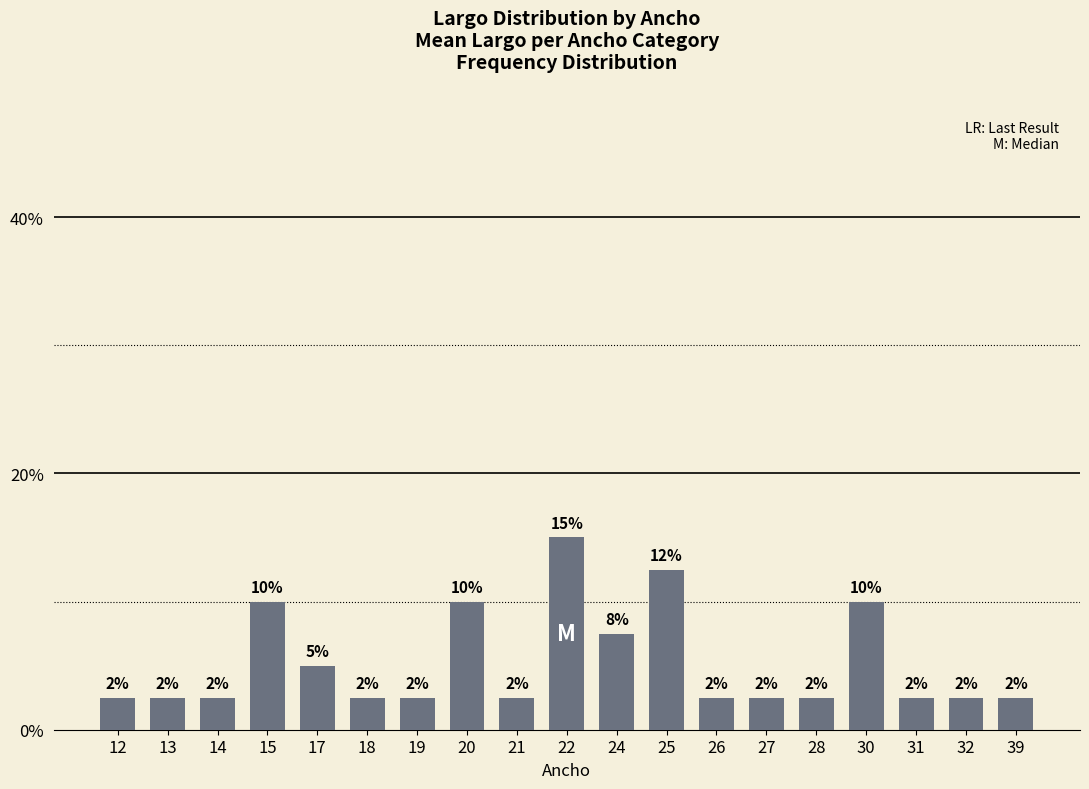

Rank the categories by value from highest to lowest.

22, 25, 15, 20, 30, 24, 17, 12, 13, 14, 18, 19, 21, 26, 27, 28, 31, 32, 39